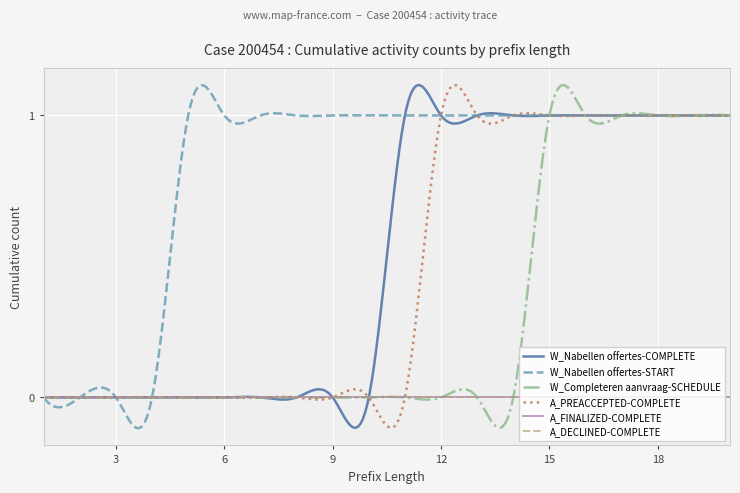

True or false: W_Completeren aanvraag-SCHEDULE has more than 0 points higher than both neighbors.

True